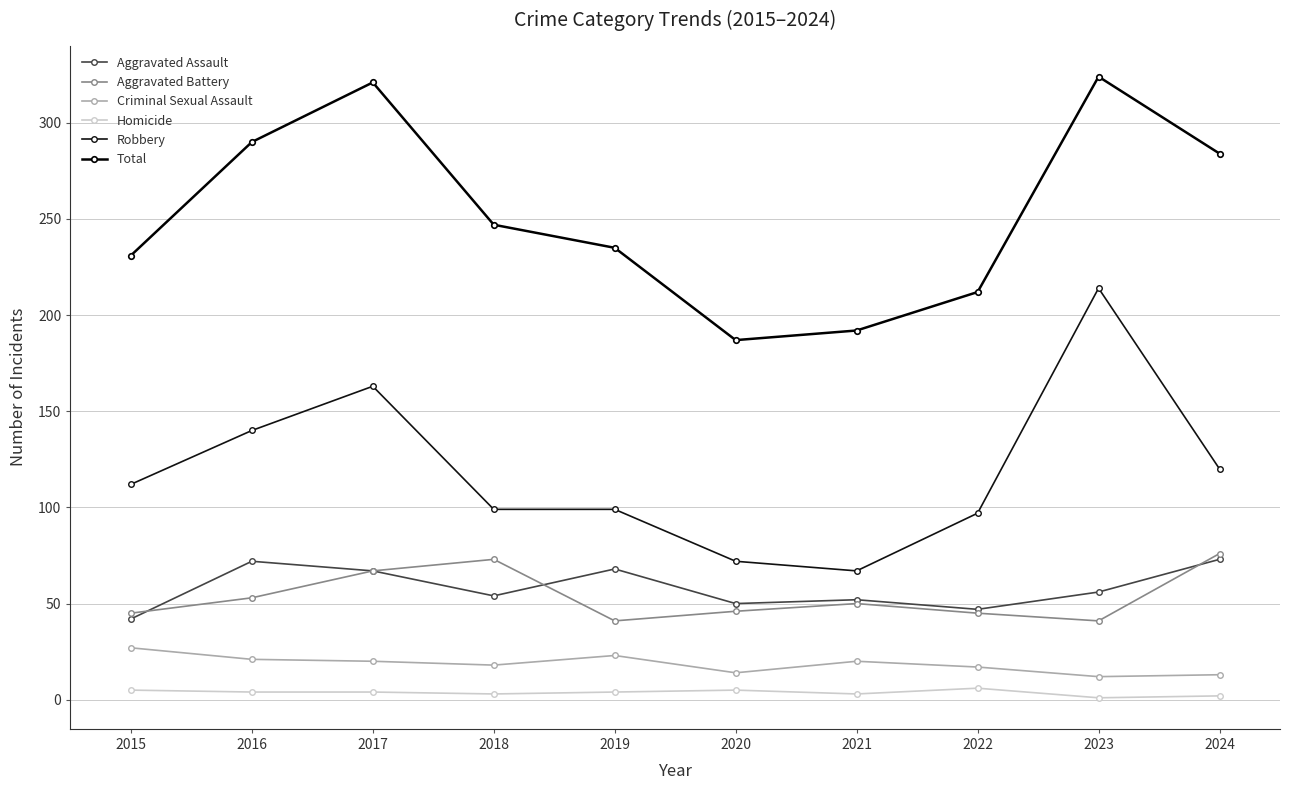

How many data points does each series have?

10